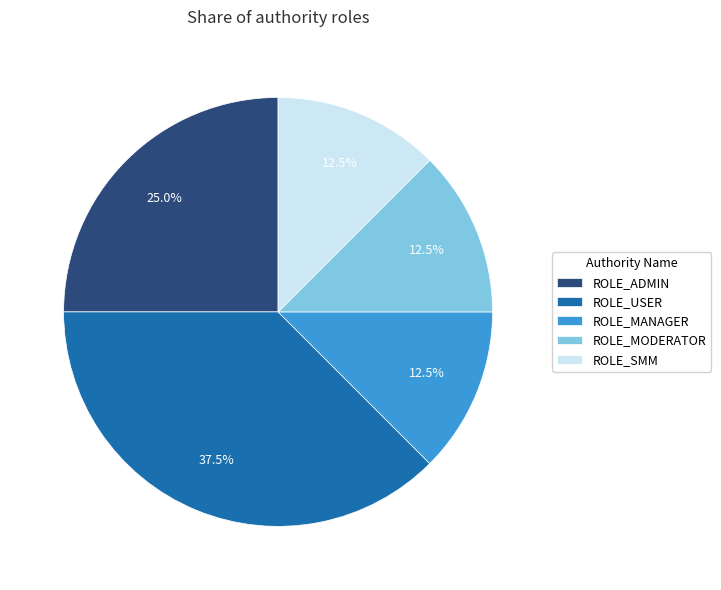

Which slice is the largest?

ROLE_USER